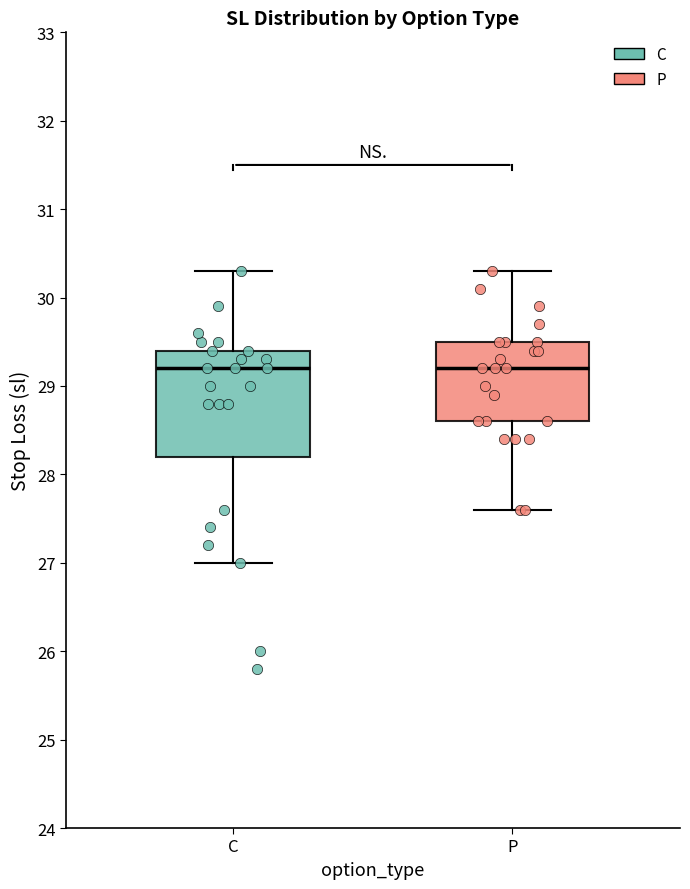

Reading left to right, read every box against the y-axis: the position of its median line, the range the box covers, and the ends of its whiskers. The values are not printed on the chart, so give them approximately, as read against the axis.

C: median 29.2, box 28.2 to 29.4, whiskers 27.0 to 30.3
P: median 29.2, box 28.6 to 29.5, whiskers 27.6 to 30.3